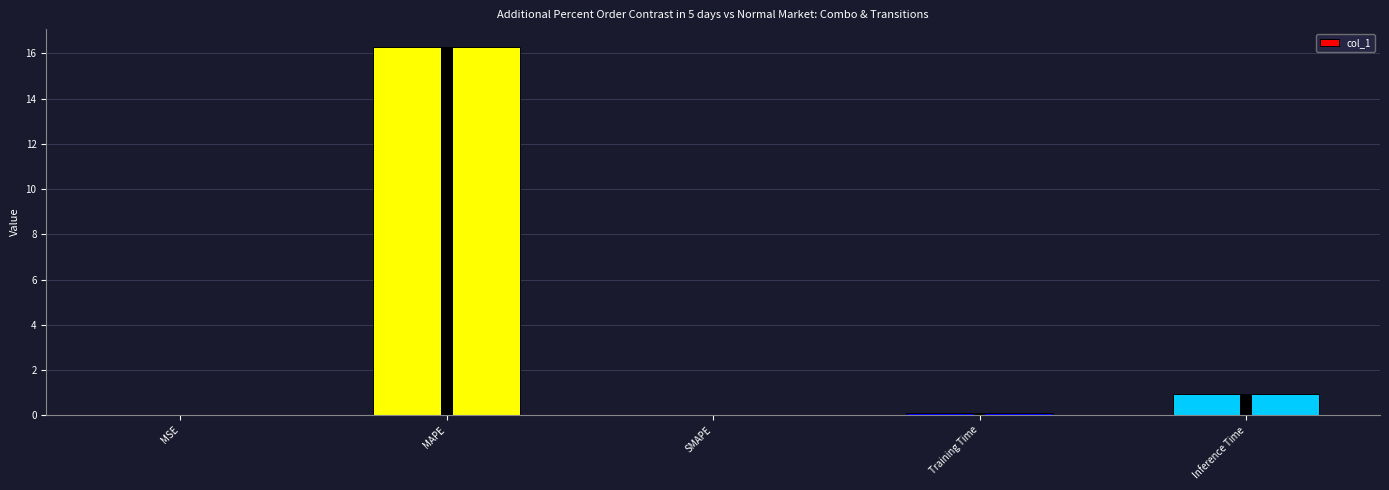

What is the value of the 5th bar from the left?

0.9